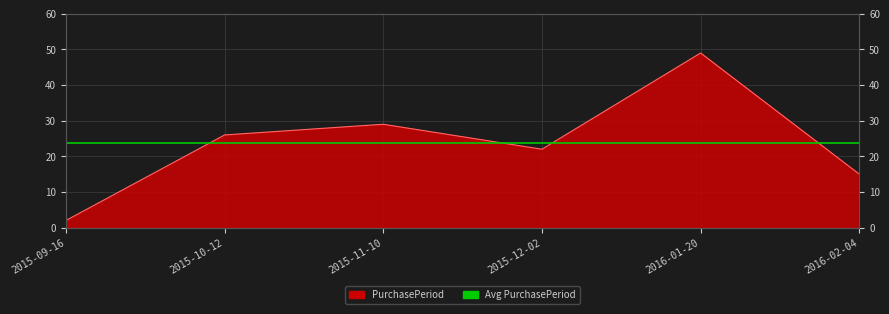

Reading left to right, extract all data points from this chart.

2	26	29	22	49	15